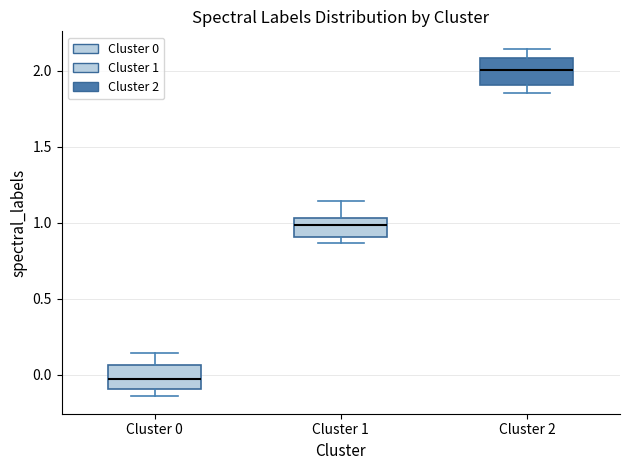

Where does the median line of the box for Cluster 1 sit on the y-axis? The values are not printed on the chart, so give them approximately, as read against the axis.

1.00